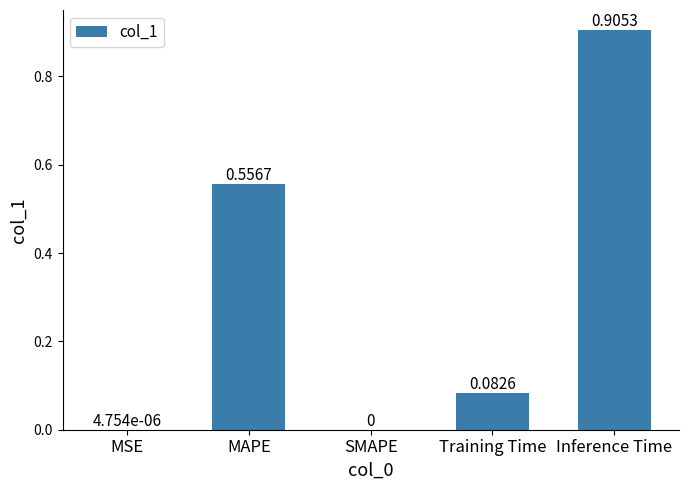

What is the change in value from SMAPE to Training Time?

+0.1